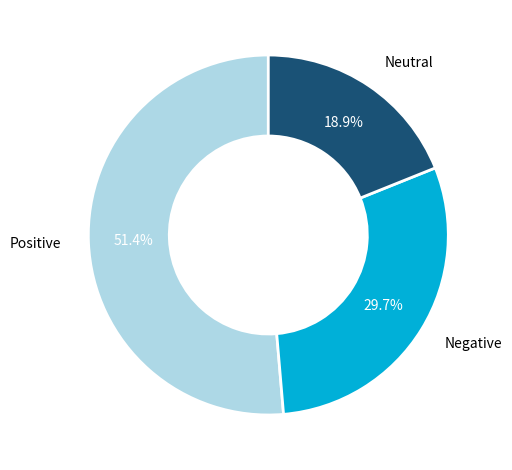

Does any single category account for the majority?

Yes